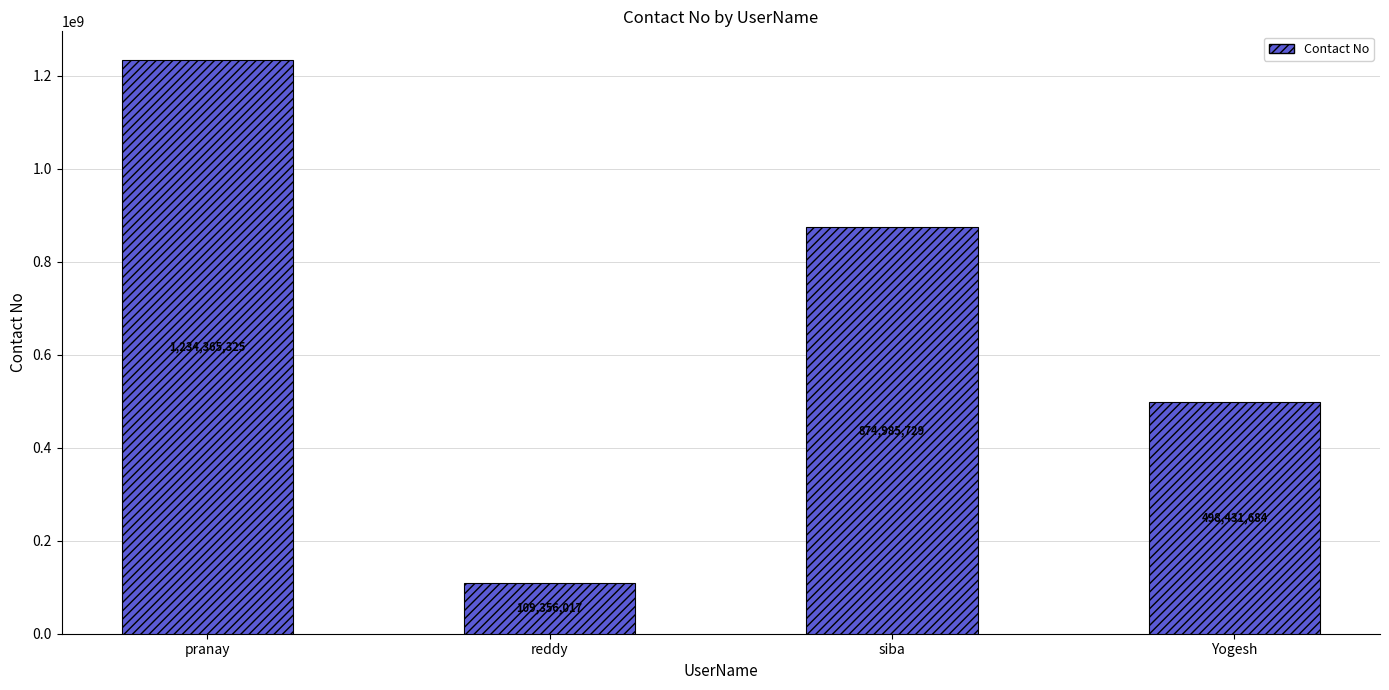

True or false: the data shows 1234365325 at pranay.

True